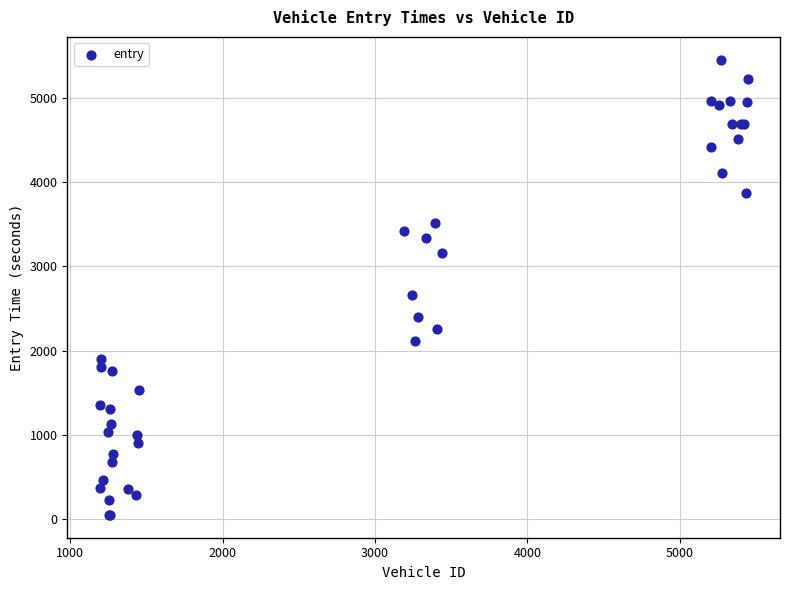

What Y value in the scatter plot is closest to 2750?

2663.5